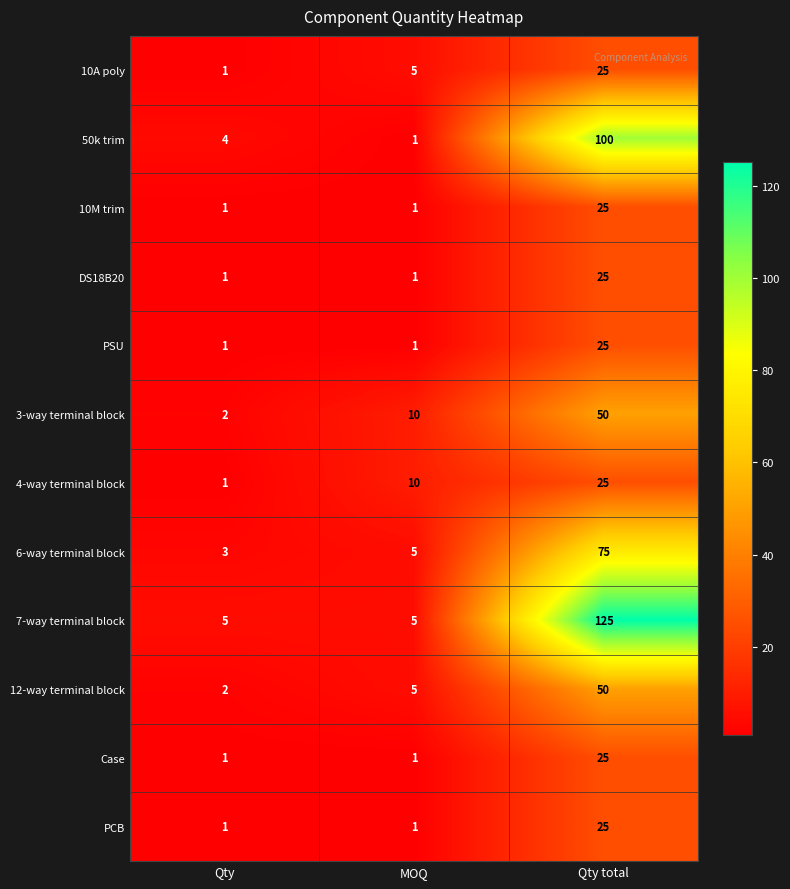

The 50k trim series shows 131 at Qty total. True or false?

False